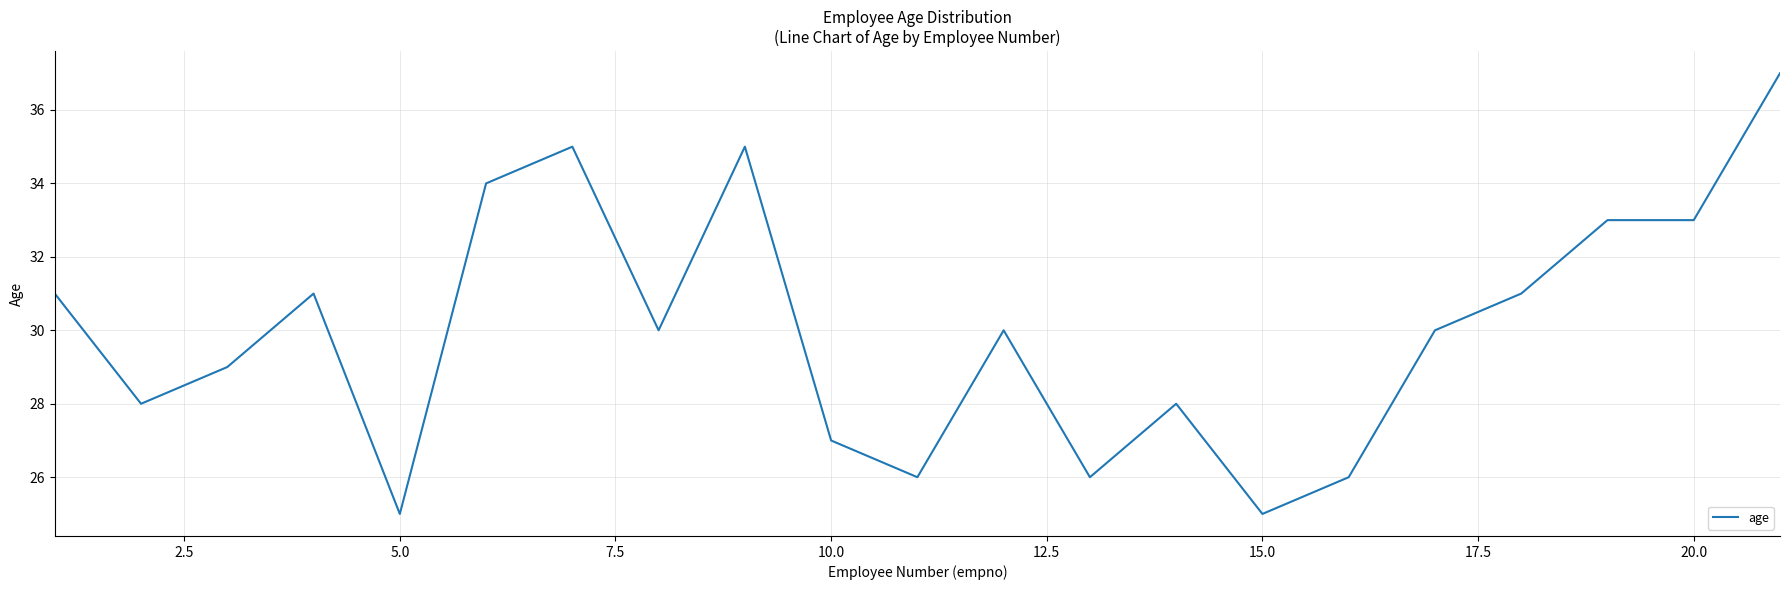

What is the difference between the maximum and minimum values?

12